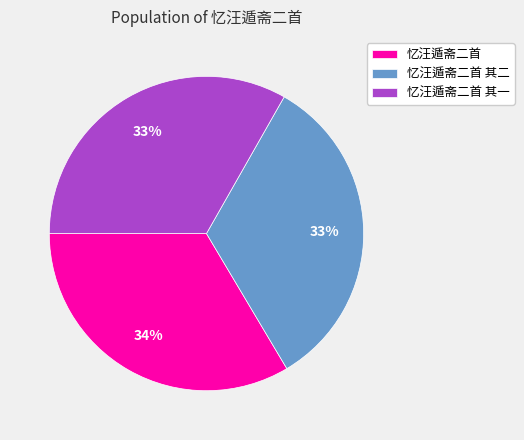

True or false: 忆汪遁斋二首 其一 accounts for 39% of the total.

False